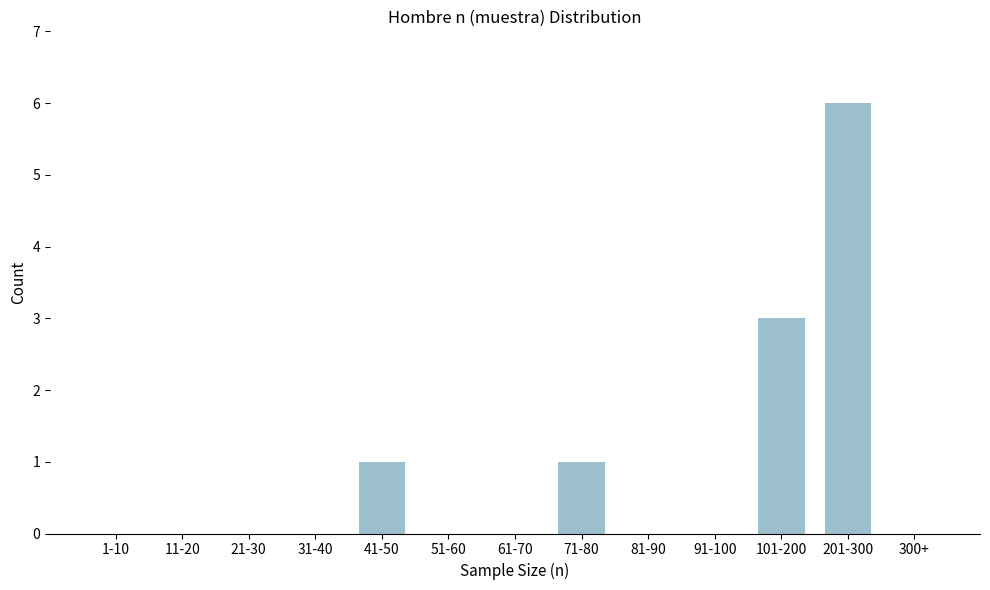

Reading left to right, list all the values displayed in this chart.

1-10=0	11-20=0	21-30=0	31-40=0	41-50=1	51-60=0	61-70=0	71-80=1	81-90=0	91-100=0	101-200=3	201-300=6	300+=0